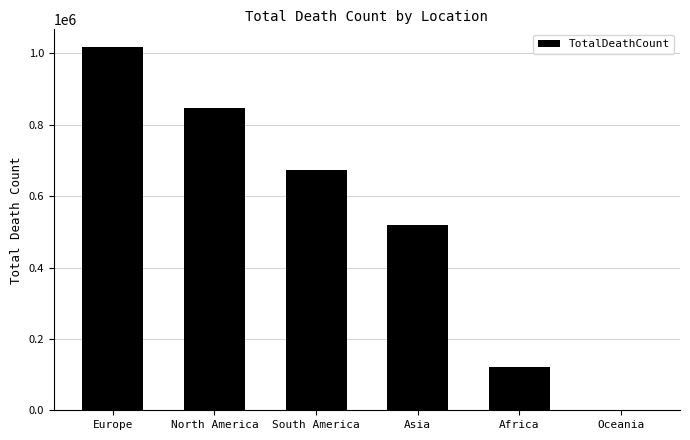

Reading right to left, transcribe all the data shown in this chart.

Oceania=1046	Africa=121784	Asia=520269	South America=672415	North America=847942	Europe=1016750